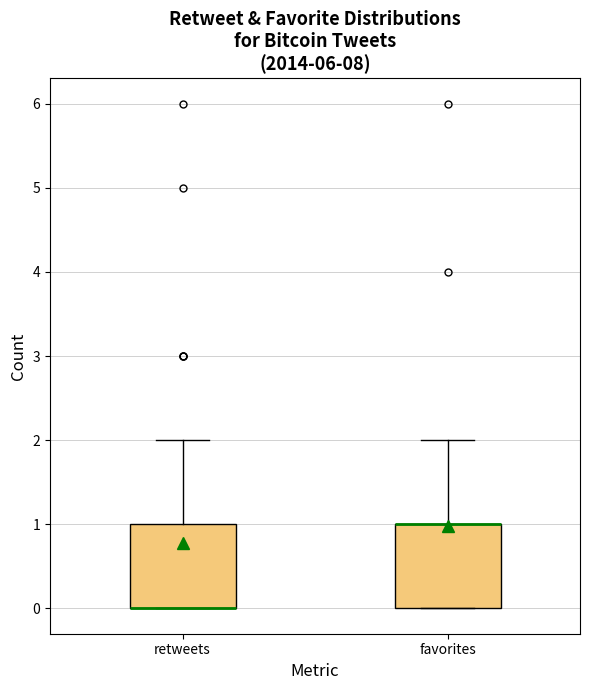

Where is the upper edge of the box for favorites on the y-axis? The values are not printed on the chart, so give them approximately, as read against the axis.

1